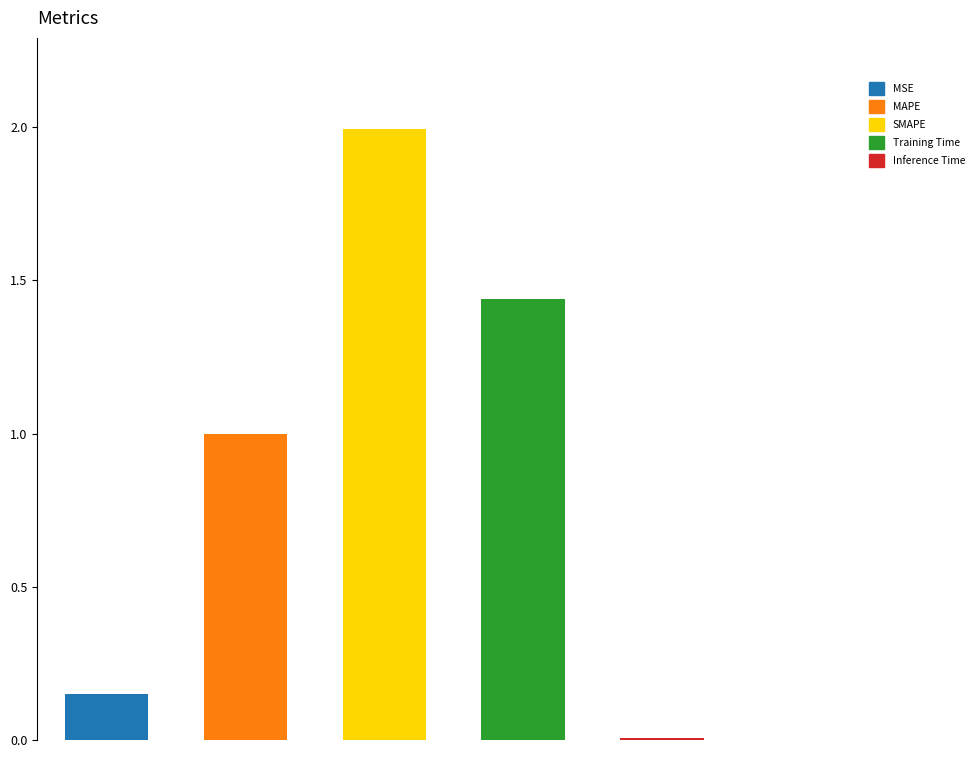

What is the approximate value at Training Time?

1.4